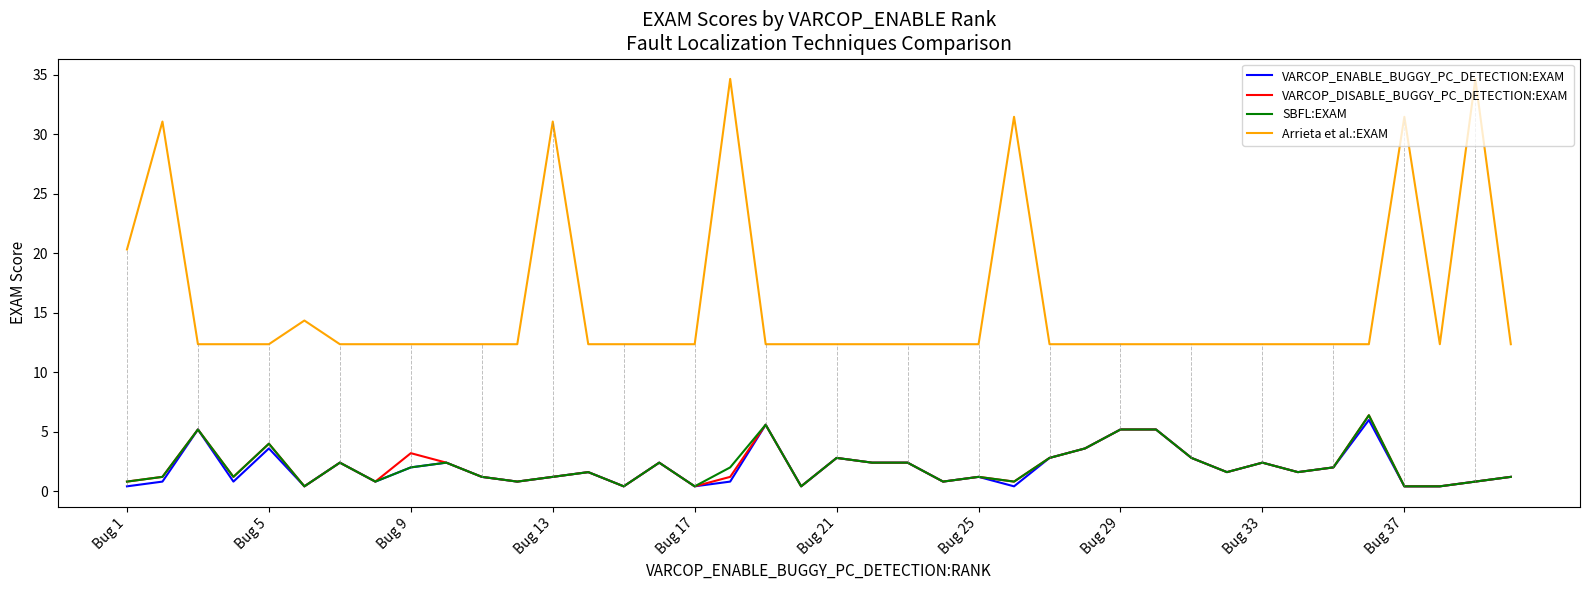

True or false: VARCOP_ENABLE_BUGGY_PC_DETECTION:EXAM and Arrieta et al.:EXAM cross at least once.

False